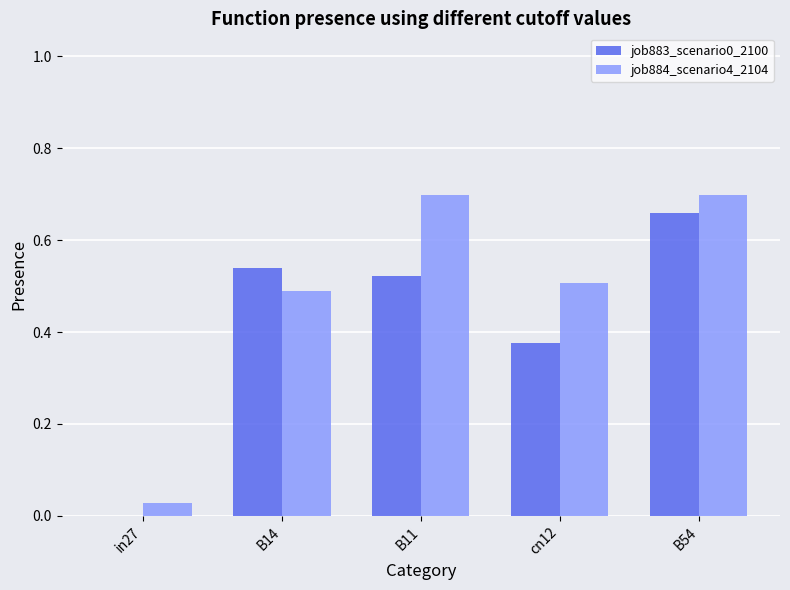

Is it true that job884_scenario4_2104 equals 0.3 at B14?

False